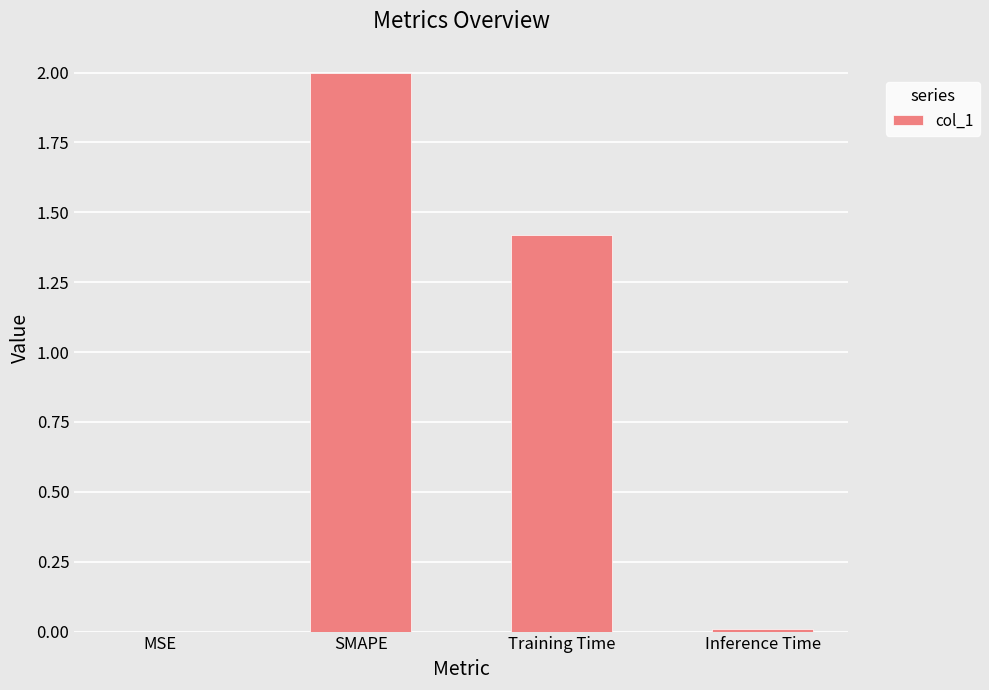

Is it true that the value at MSE is 0.0?

True